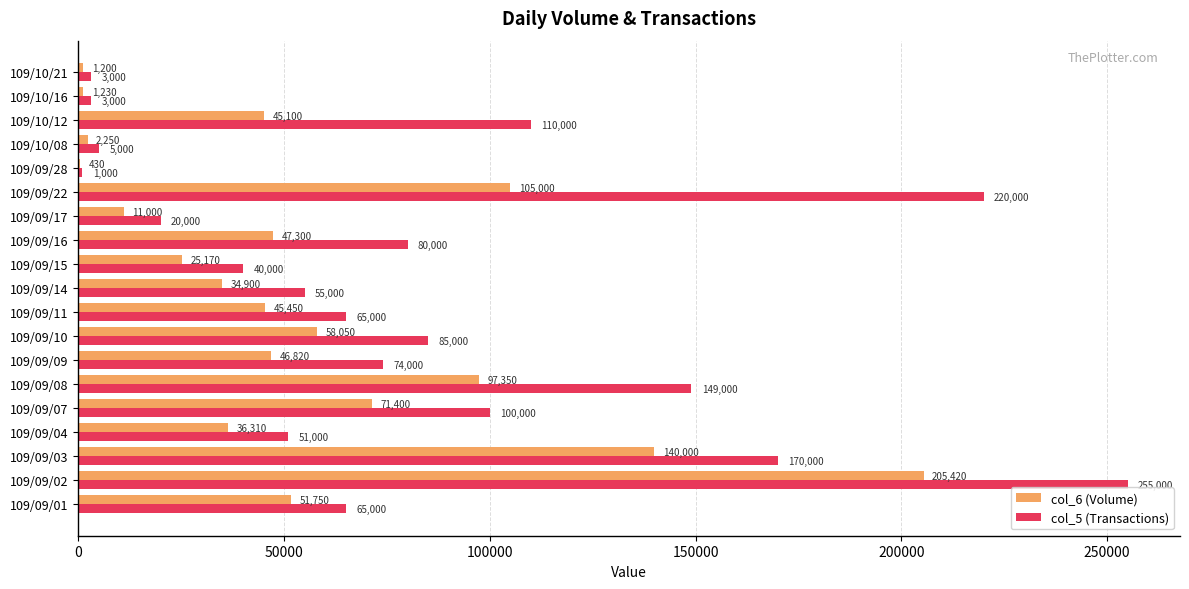

At which label is col_6 (Volume) closest to 102925?

109/09/22